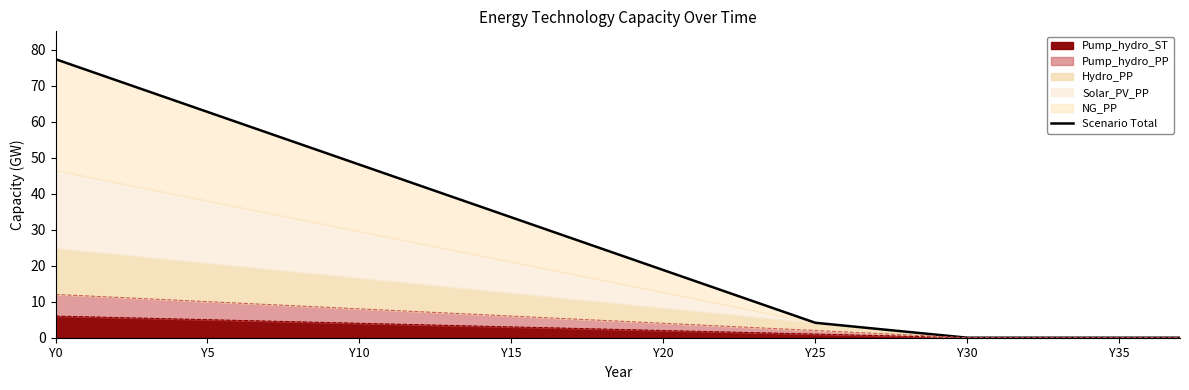

What is the label of the 24th point from the right?

14